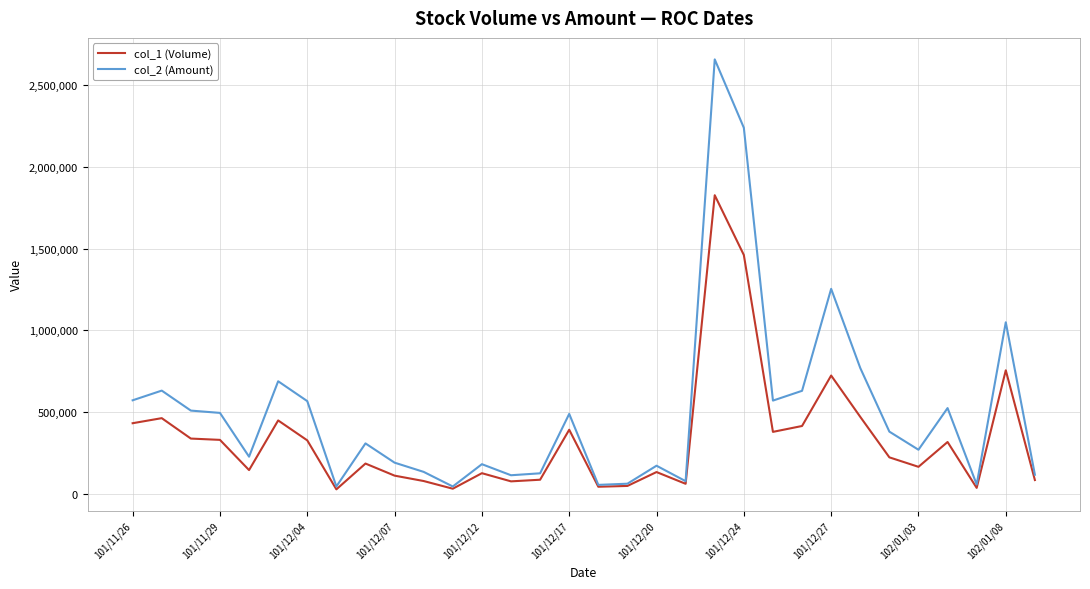

How many lines are shown in the chart?

2